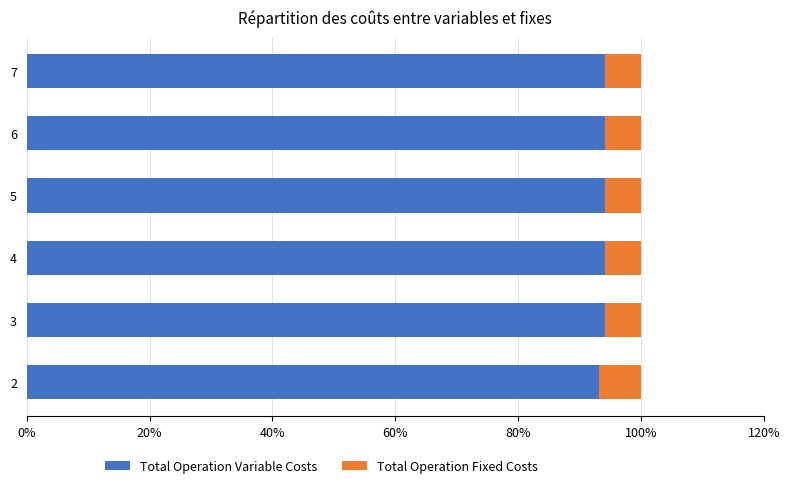

Is it true that Total Operation Variable Costs equals 94.1 at 7?

True